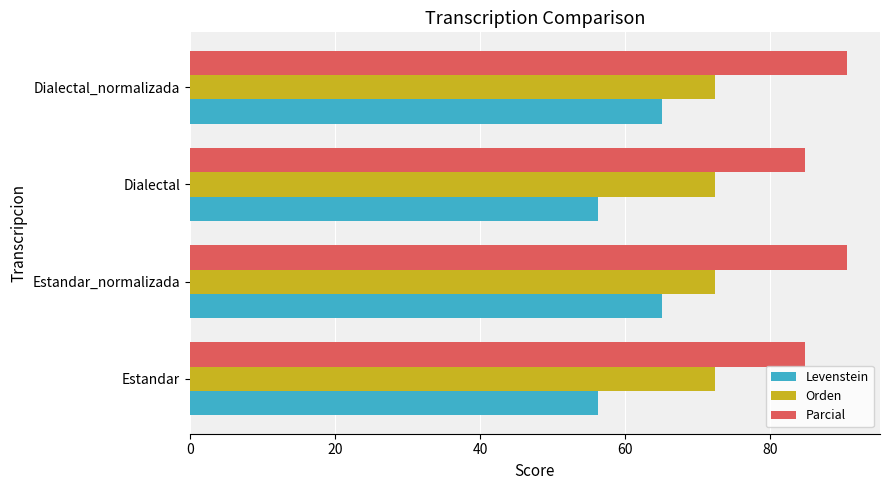

What is the highest value of the Levenstein series?

65.1